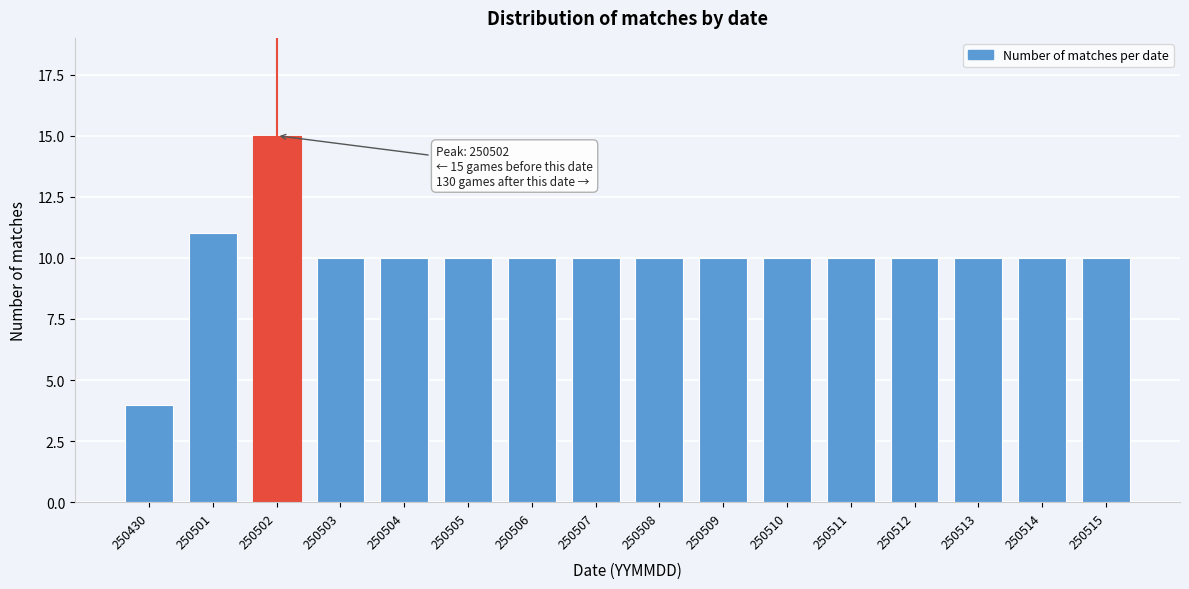

Reading left to right, list all the values displayed in this chart.

250430=4	250501=11	250502=15	250503=10	250504=10	250505=10	250506=10	250507=10	250508=10	250509=10	250510=10	250511=10	250512=10	250513=10	250514=10	250515=10